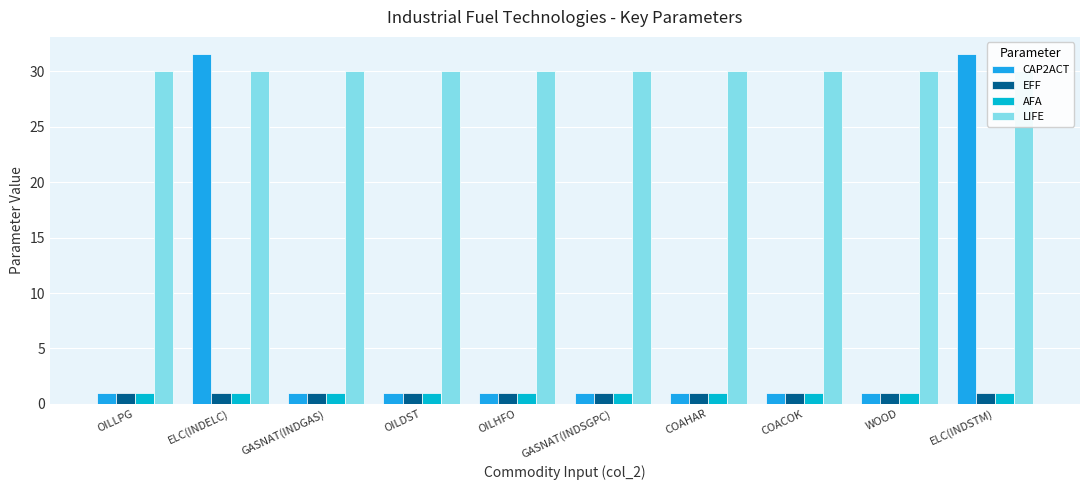

Rank the series by their maximum value, from highest to lowest.

CAP2ACT, LIFE, EFF, AFA